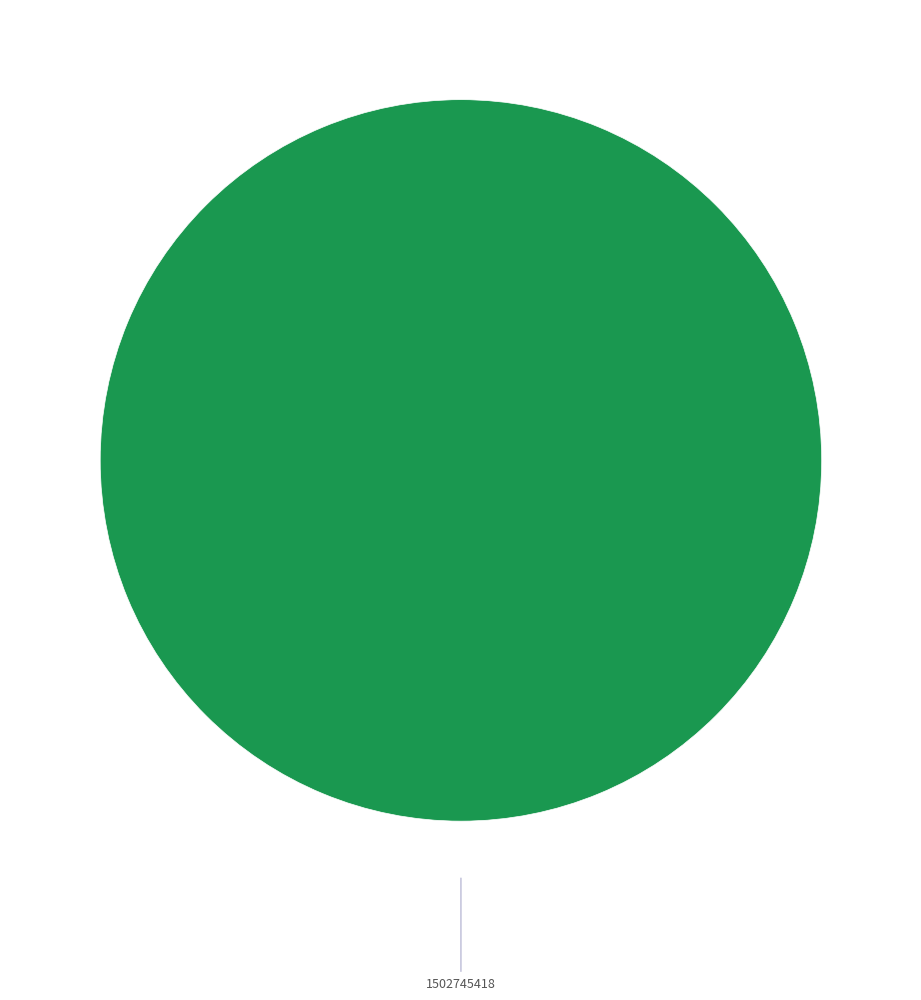

How many slices are in this pie chart?

1